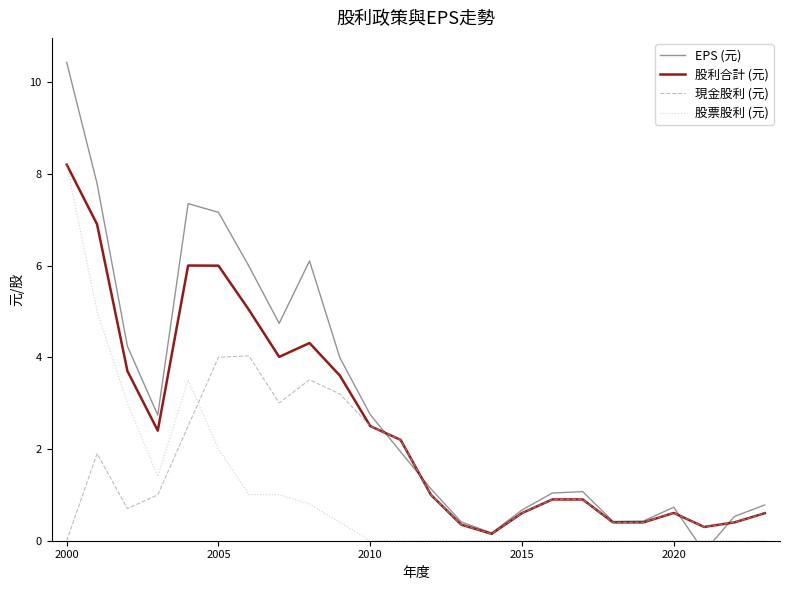

Which series has the largest total across all categories?

EPS (元)